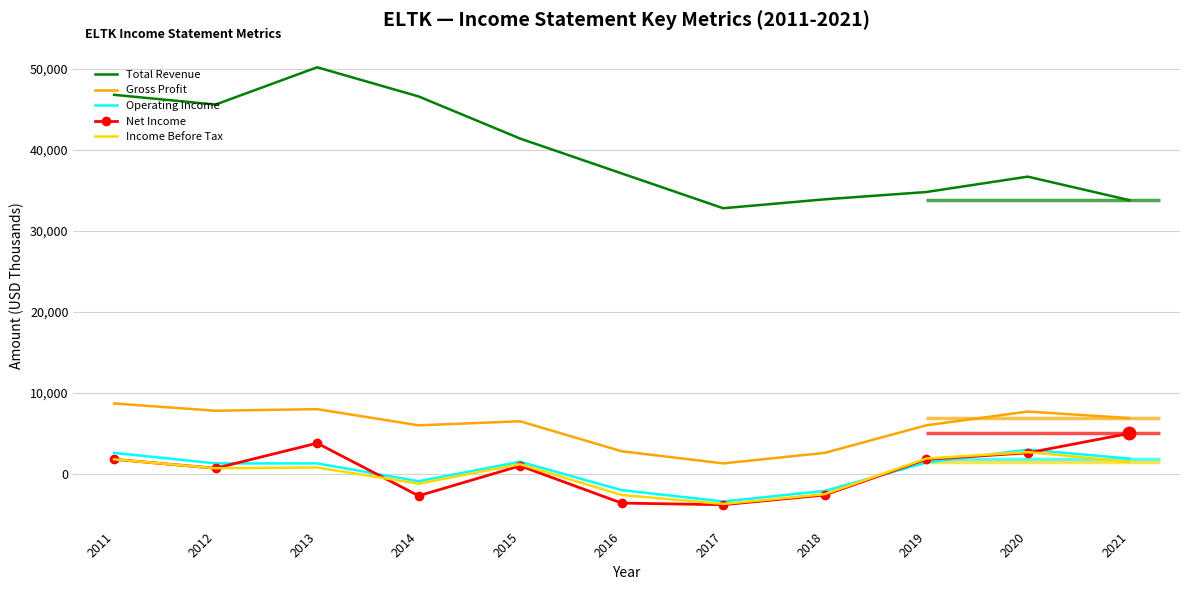

Which series has the widest spread of values?

Total Revenue